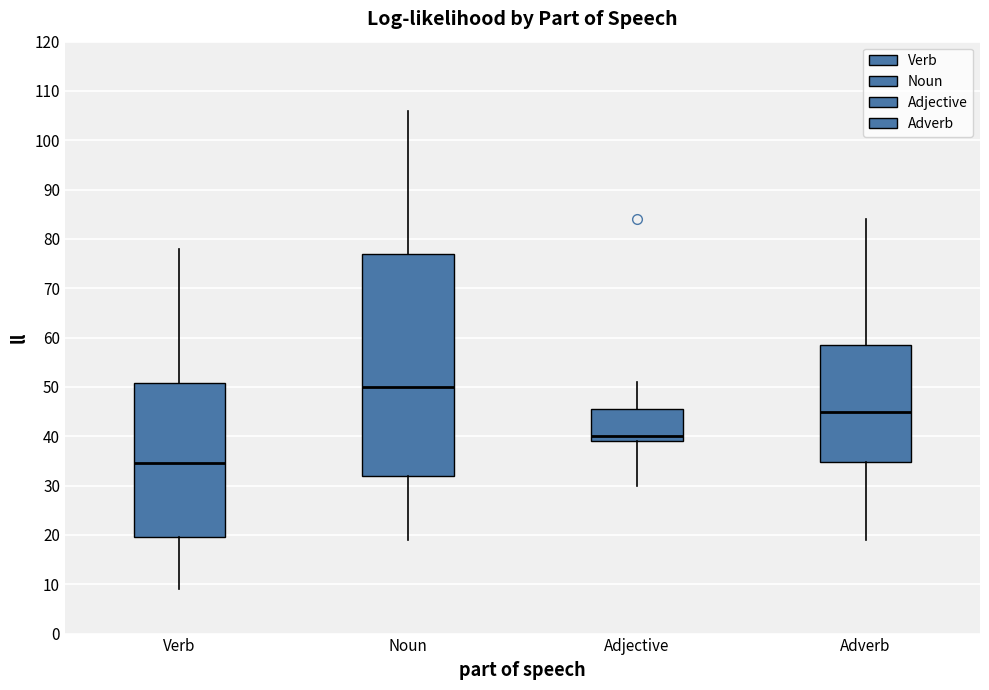

Which box's median line is the lowest?

Verb